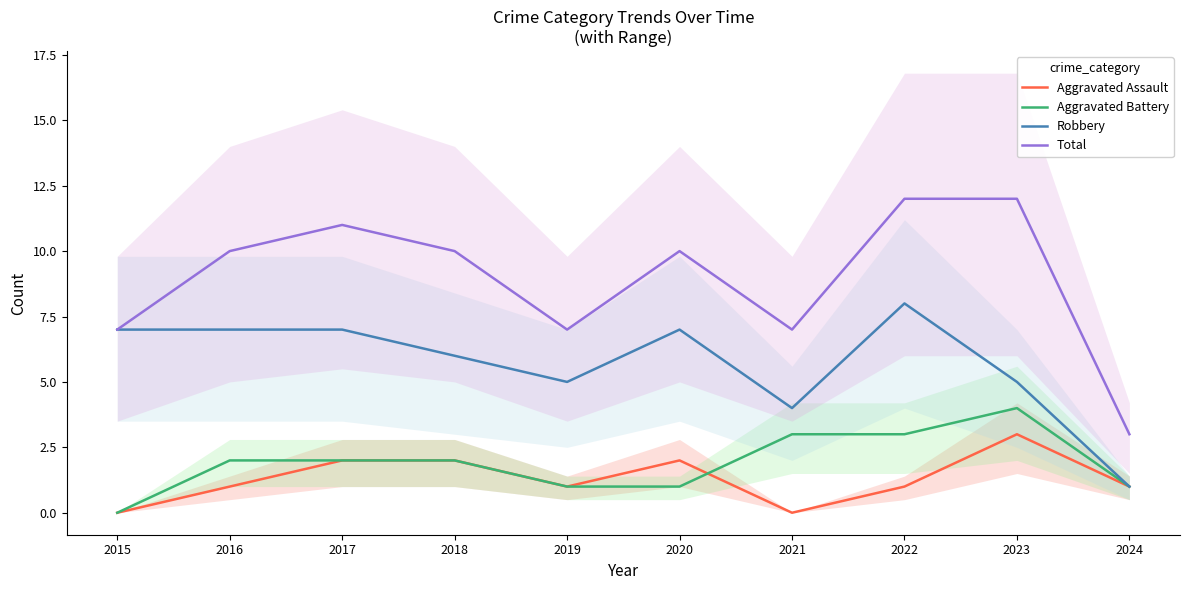

What is the total value across all series at 2019?

14